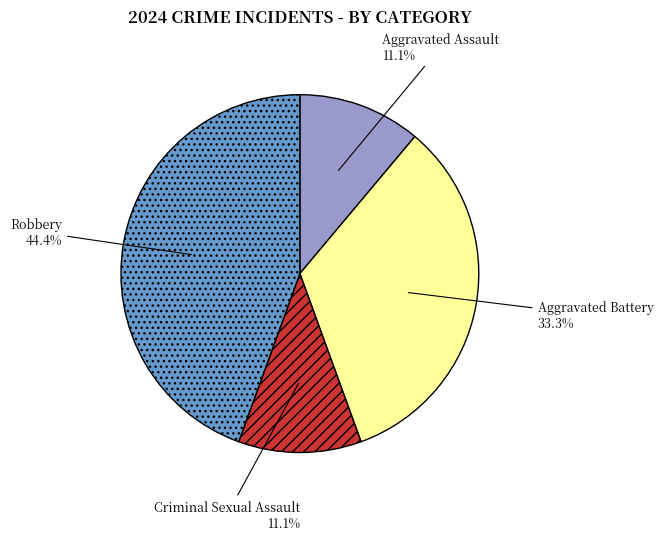

What portion of the pie excludes Criminal Sexual Assault?

88.9%